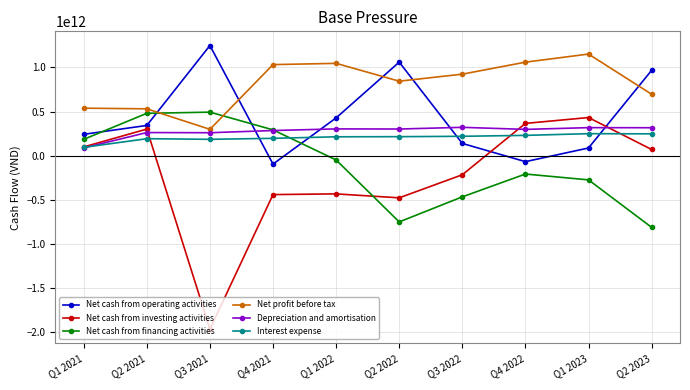

In Net cash from investing activities, how many points are lower than both neighbors (excluding endpoints)?

2